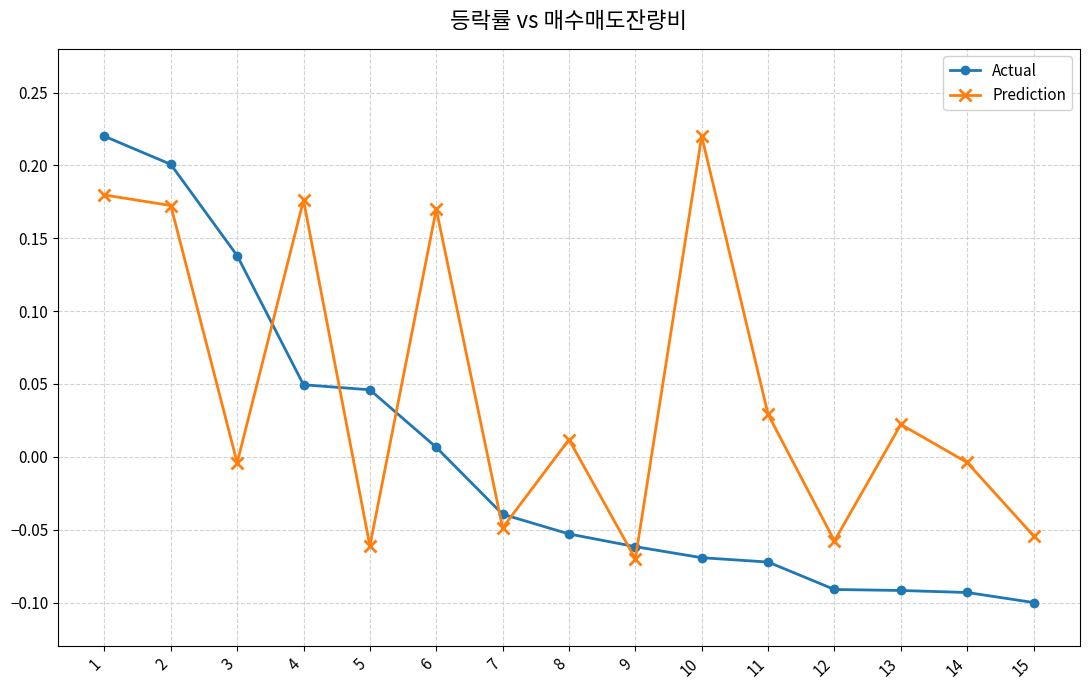

Rank the series at 15 from highest to lowest value.

Prediction, Actual